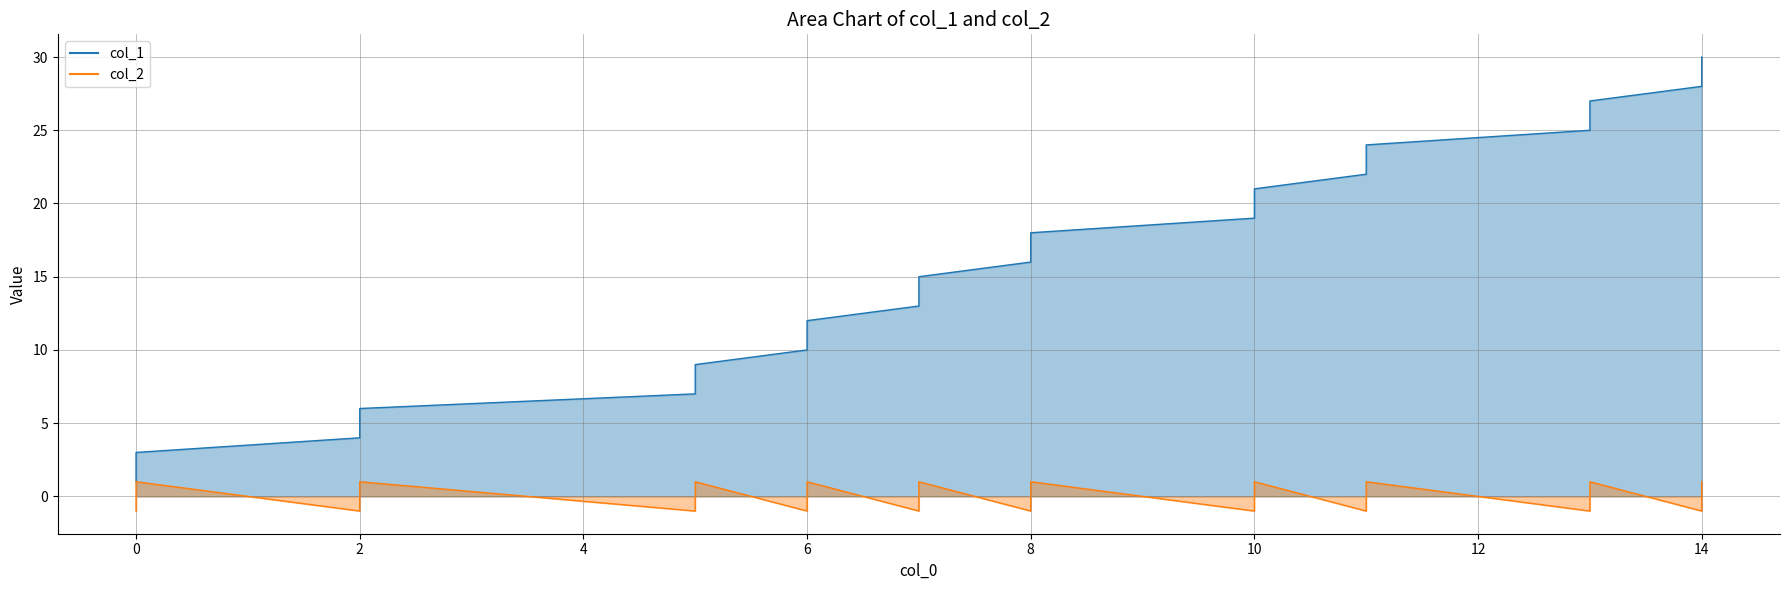

True or false: col_1 has more than 2 points higher than both neighbors.

False